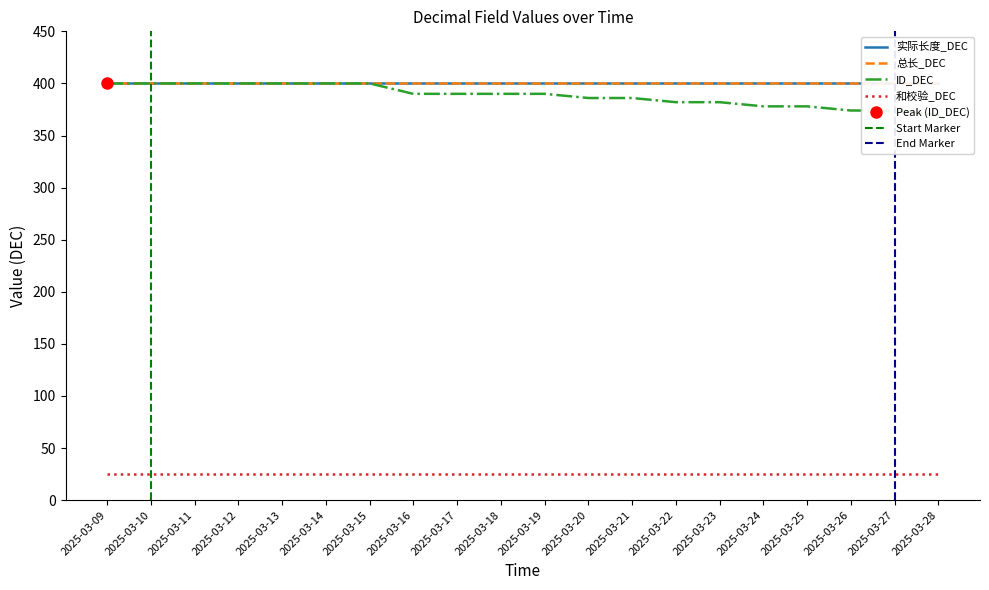

What is the value of the 实际长度_DEC point at the 18th from the left?

400